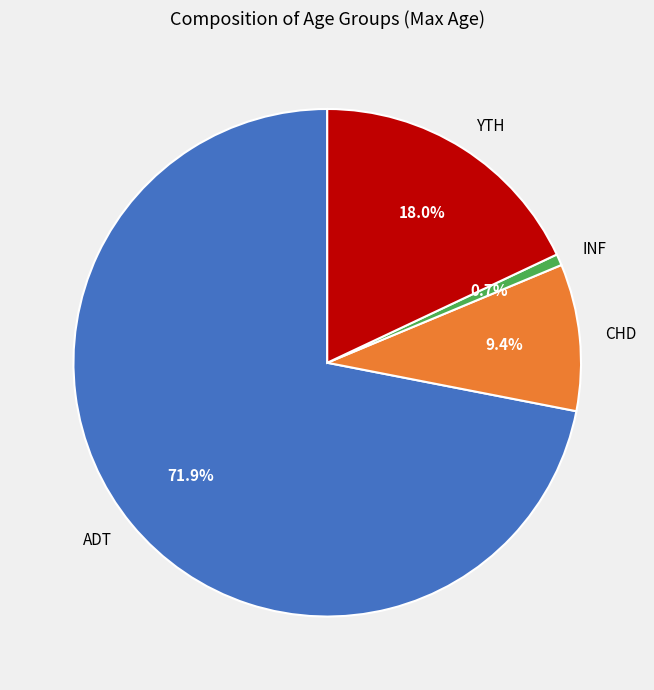

To the nearest percent, what is the combined percentage of ADT and CHD?

81%